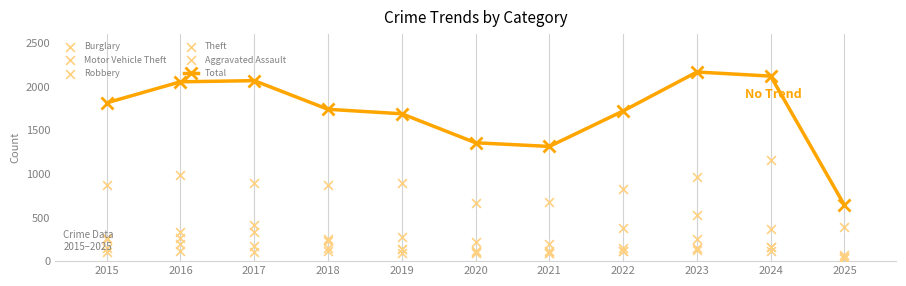

Which series reaches the maximum Y coordinate?

Total